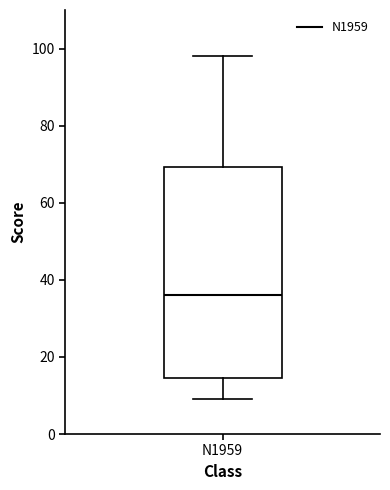

Read this box plot against the y-axis: the position of the median line, the range covered by the box, and the ends of both whiskers. The values are not printed on the chart, so give them approximately, as read against the axis.

median 36, box 14 to 70, whiskers 10 to 98